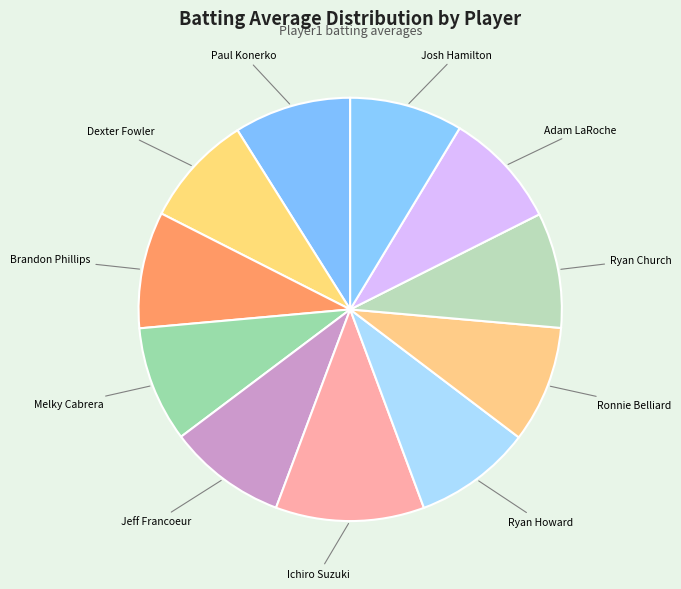

Do Paul Konerko and Josh Hamilton together represent more than half of the pie?

No